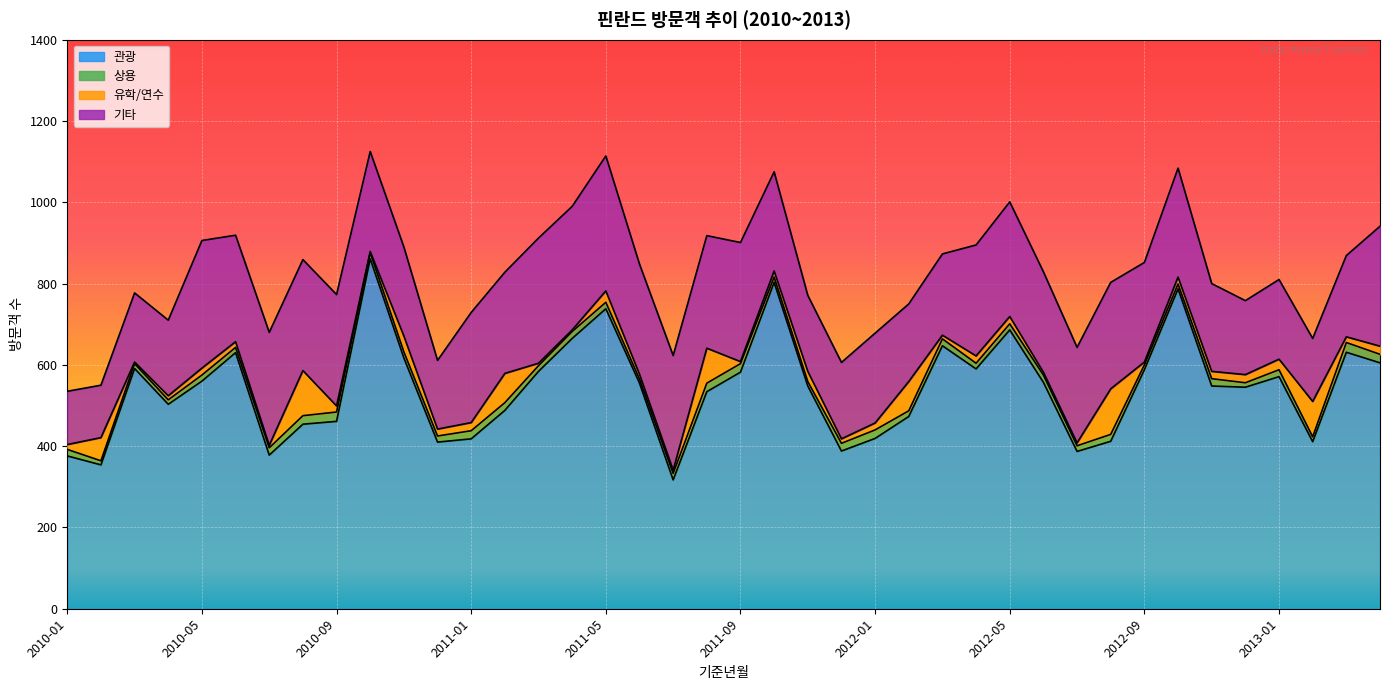

What is the label of the 12th point from the right?

2012-05